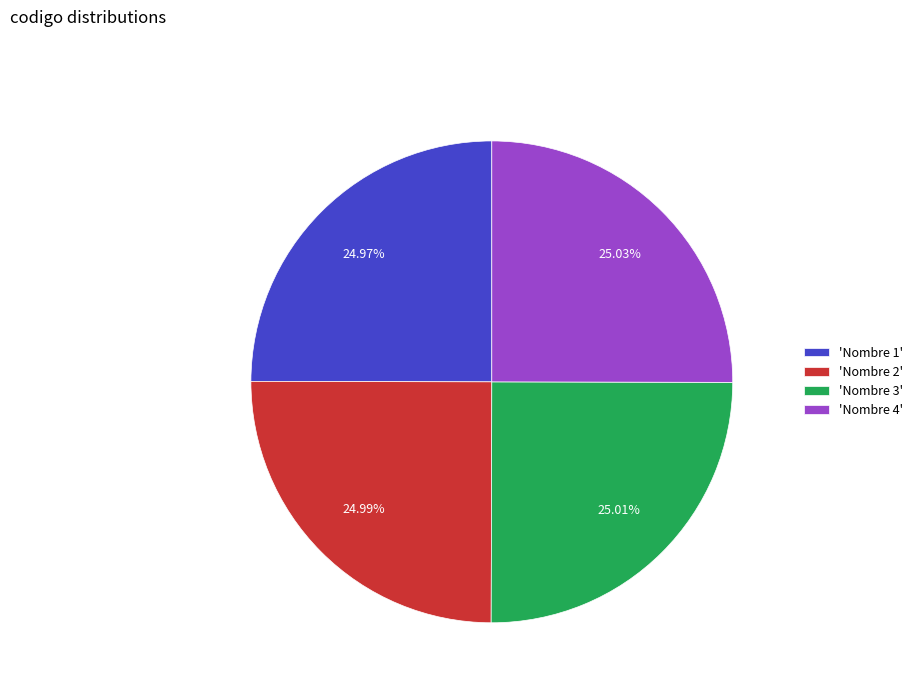

How many segments does this pie chart have?

4